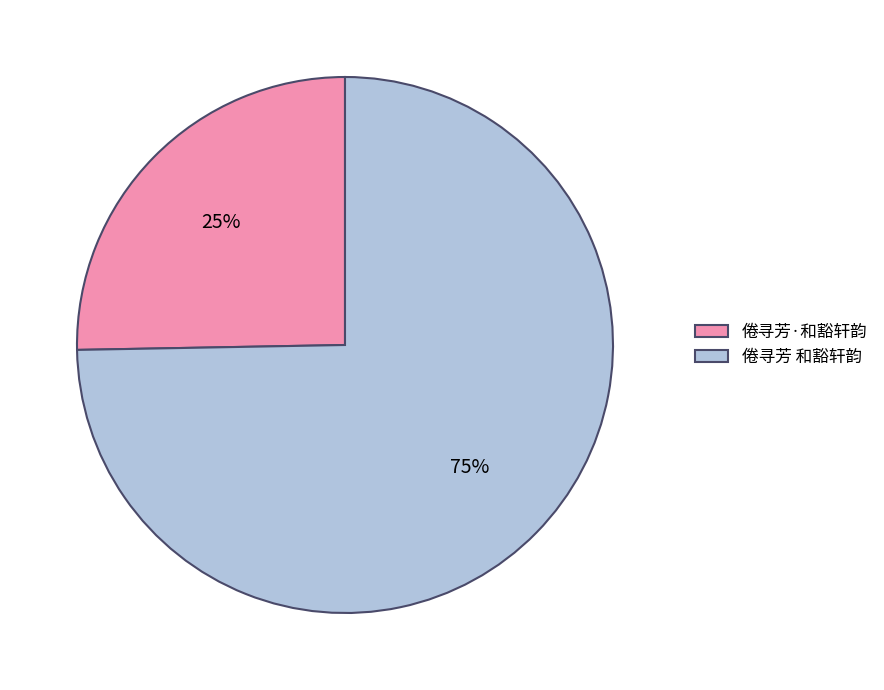

Rank the categories by value from highest to lowest.

倦寻芳 和豁轩韵, 倦寻芳·和豁轩韵